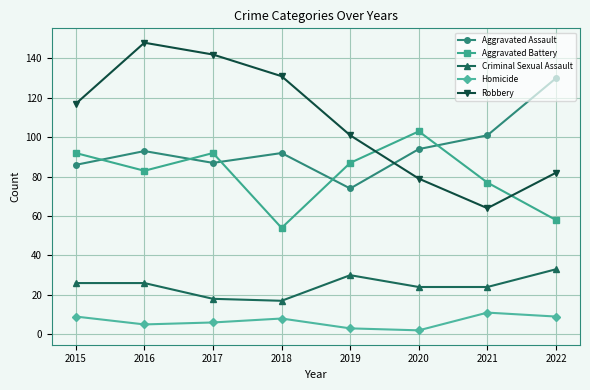

Does the chart display data point markers on the line(s)?

Yes